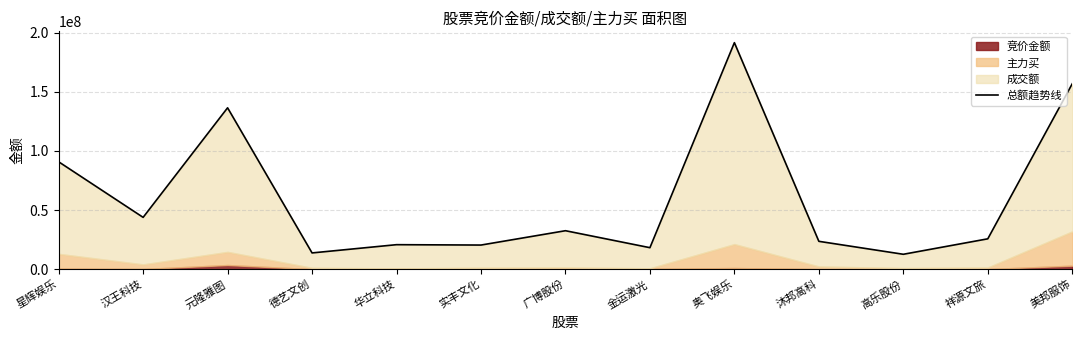

What is the label of the 11th point from the left?

高乐股份